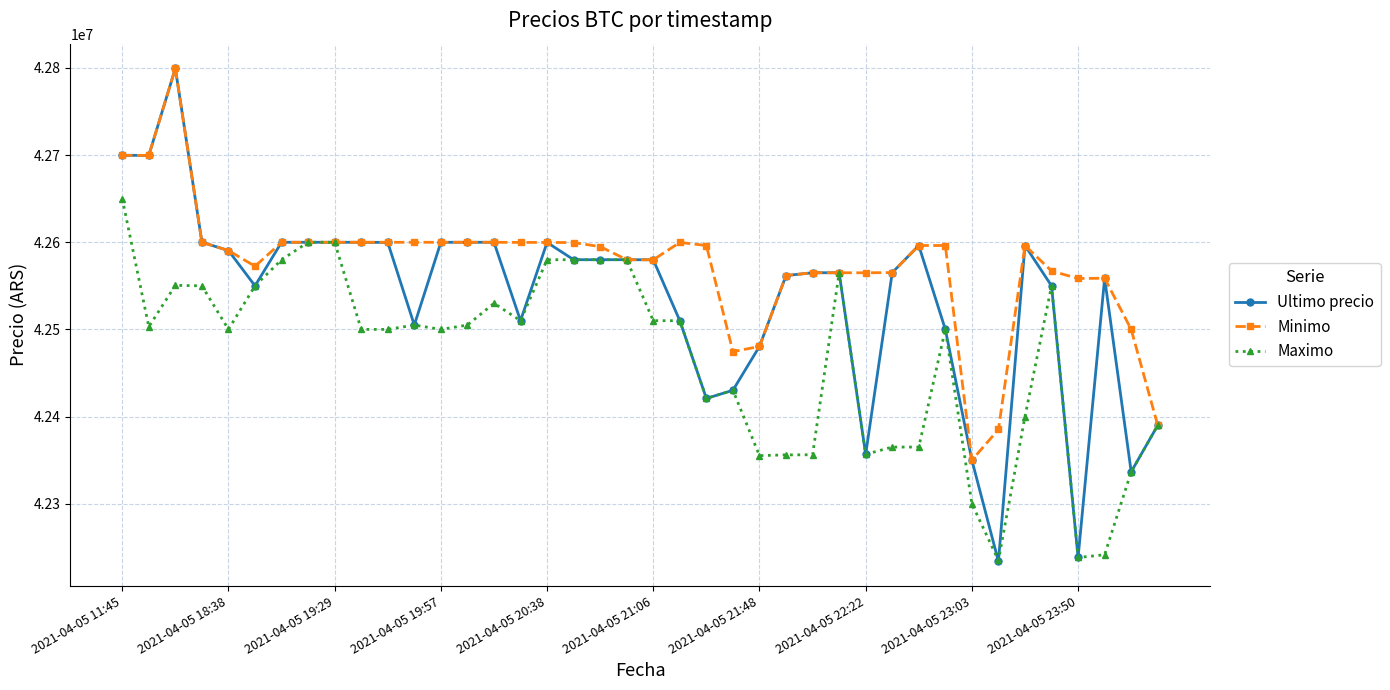

What is the greatest value displayed?

42799603